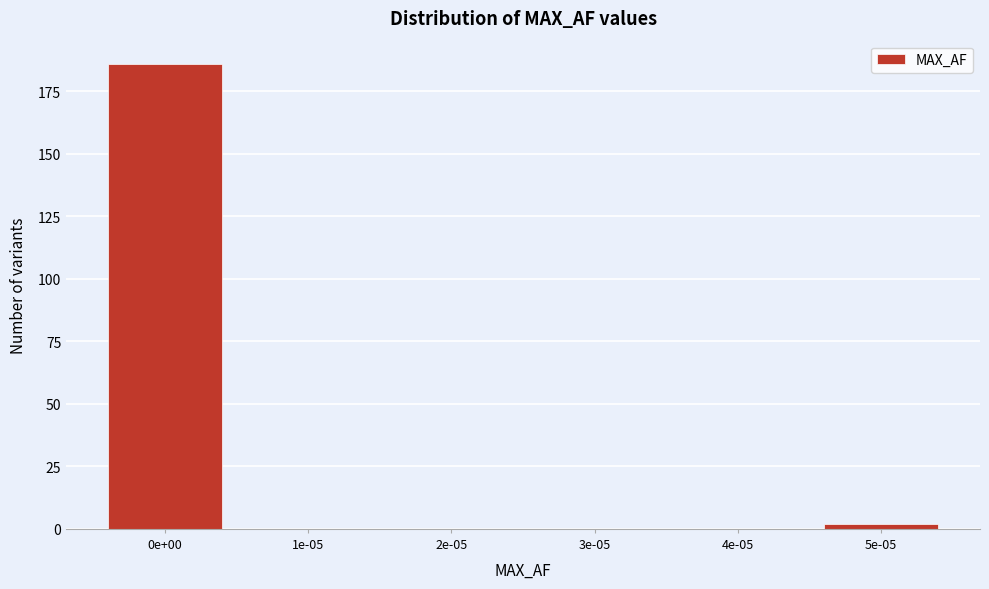

Reading right to left, what are all the values shown in this chart?

5e-05=2	4e-05=0	3e-05=0	2e-05=0	1e-05=0	0e+00=186